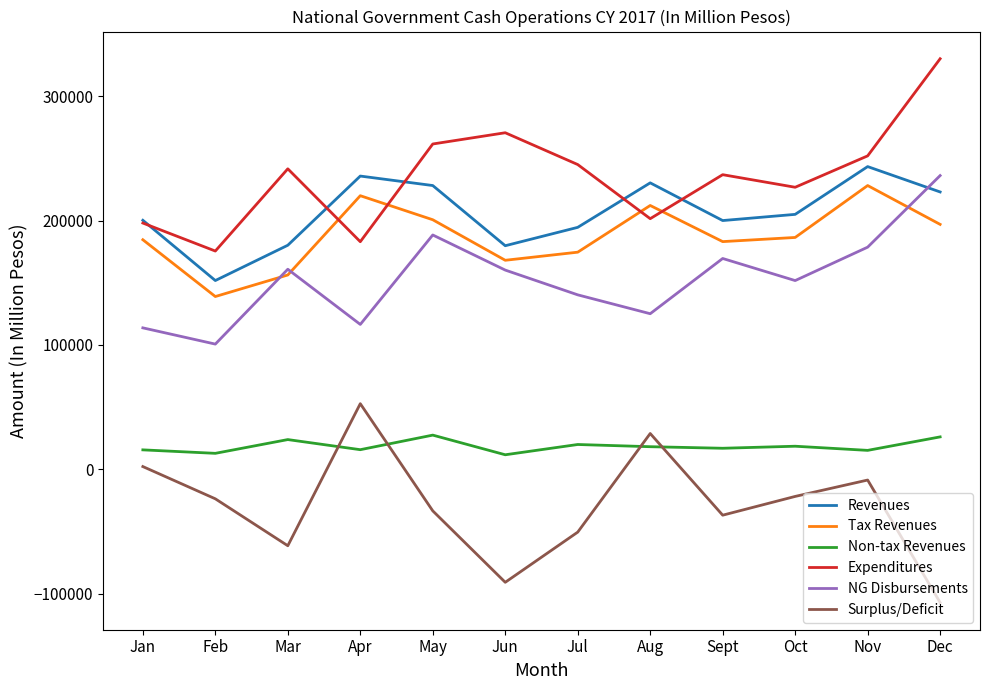

What is the greatest value displayed?

330240